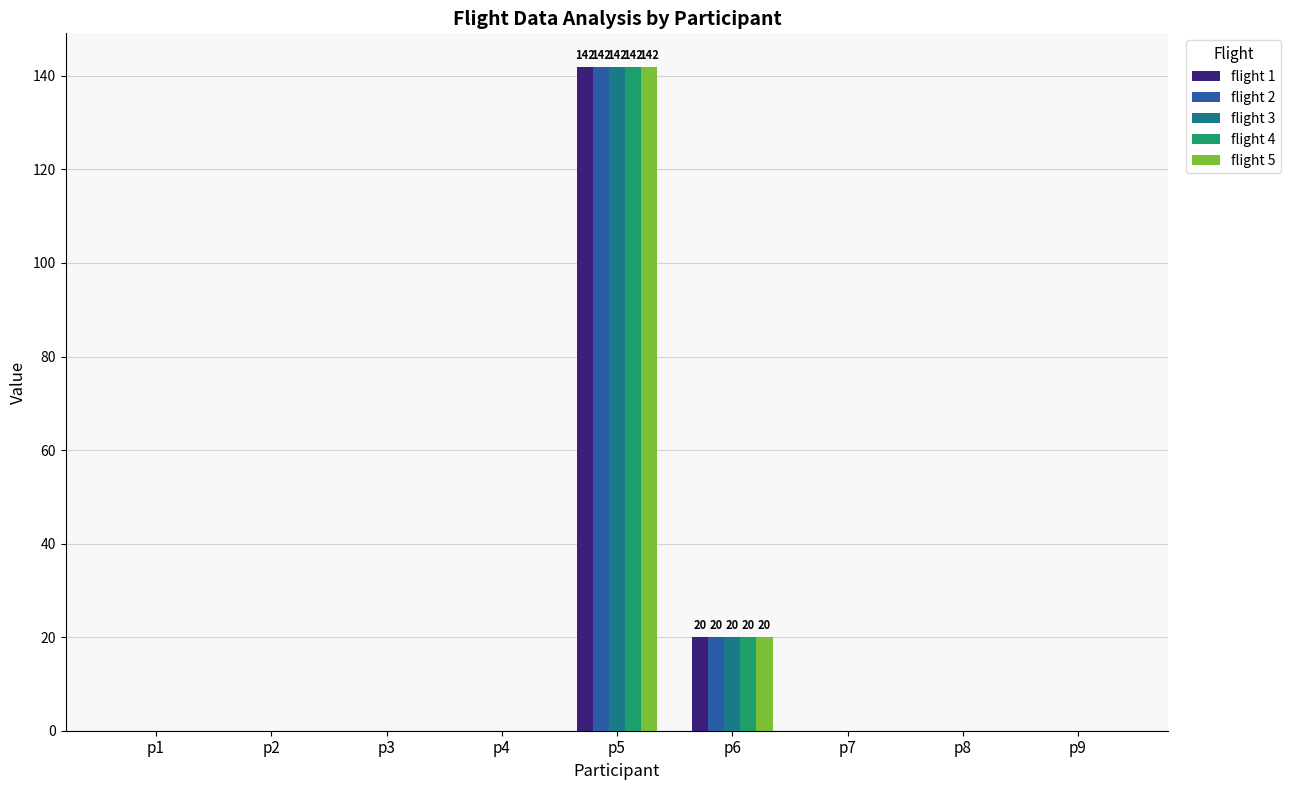

Where is flight 2 nearest to the value 71?

p6